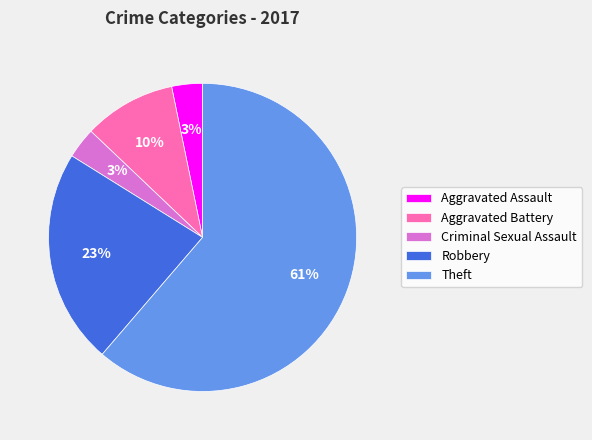

What is the ratio of the value at Aggravated Assault to the value at Criminal Sexual Assault?

1.0